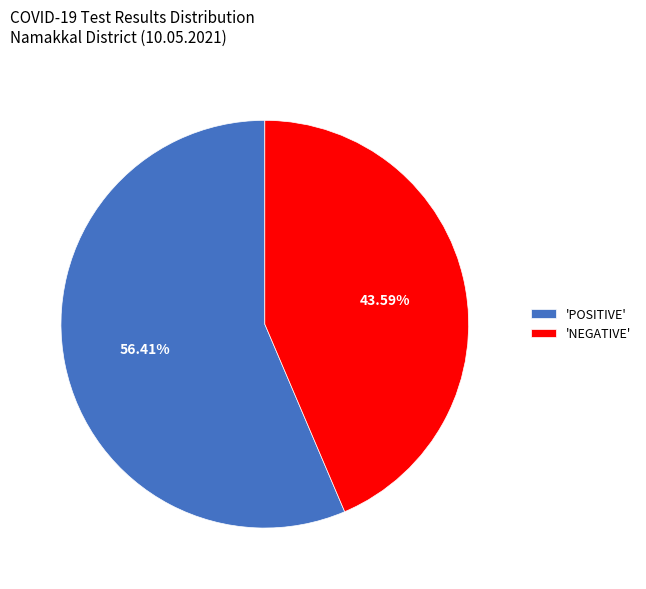

Rank the categories by value from highest to lowest.

'POSITIVE', 'NEGATIVE'